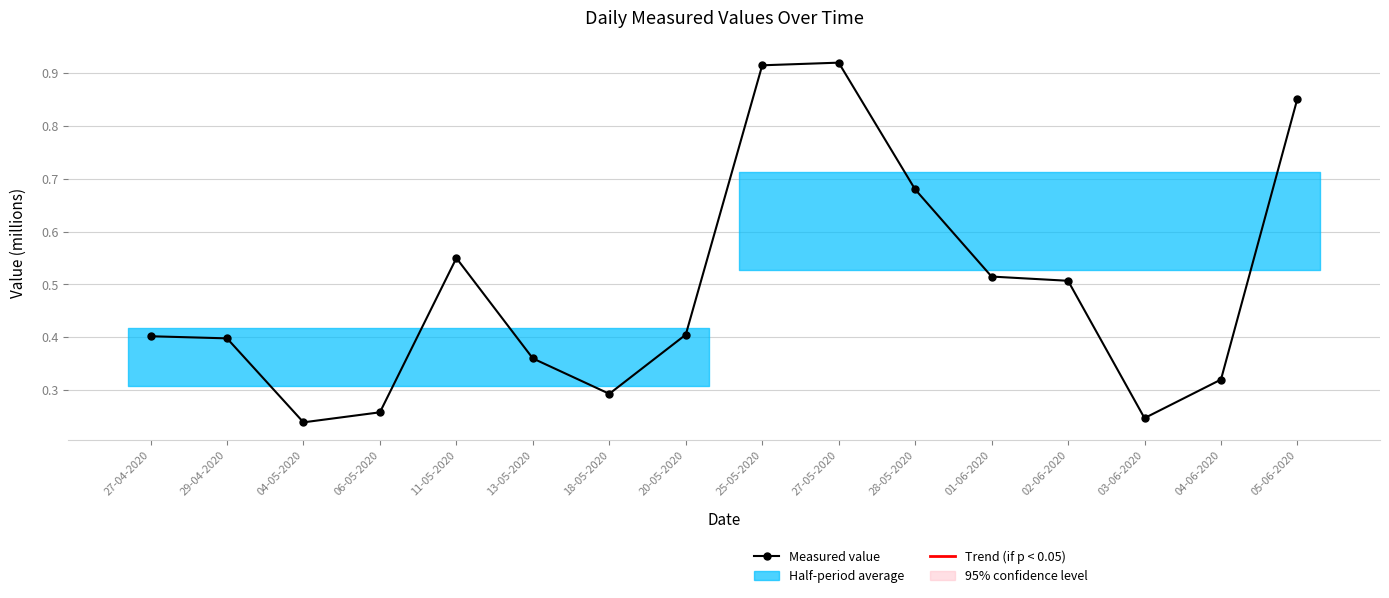

What is the maximum value shown in the chart?

0.9